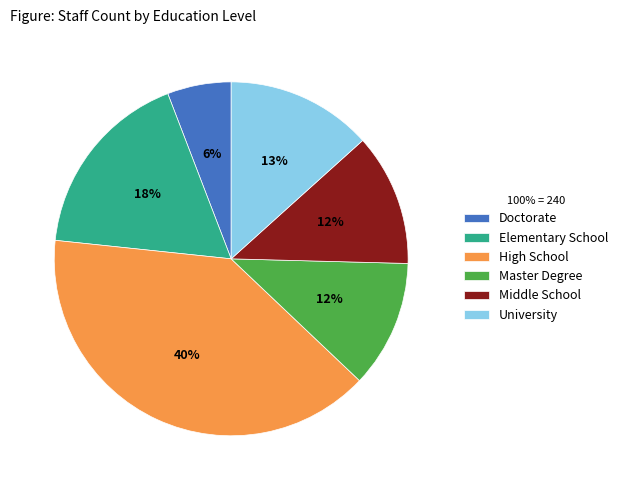

Is it true that Middle School is 12% of the pie?

True